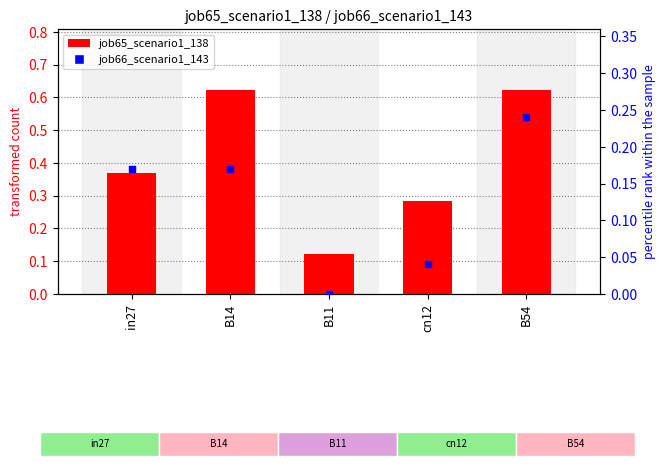

Which series has the largest total across all categories?

job65_scenario1_138